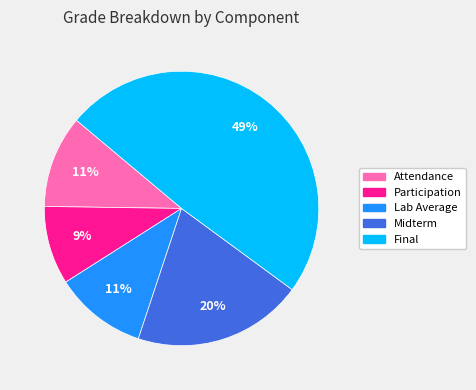

Count the number of slices in the pie.

5